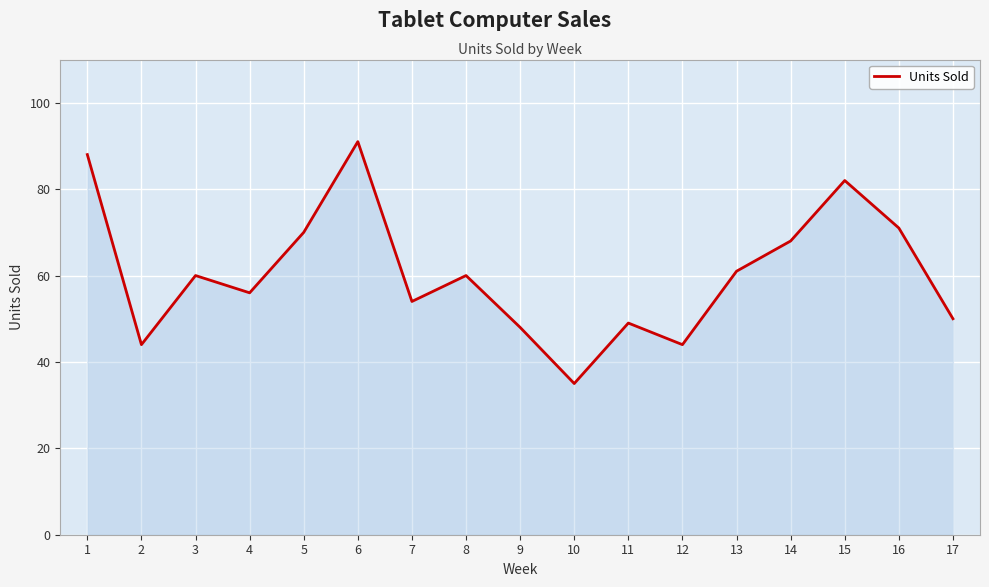

Reading left to right, transcribe all the data shown in this chart.

1=88	2=44	3=60	4=56	5=70	6=91	7=54	8=60	9=48	10=35	11=49	12=44	13=61	14=68	15=82	16=71	17=50